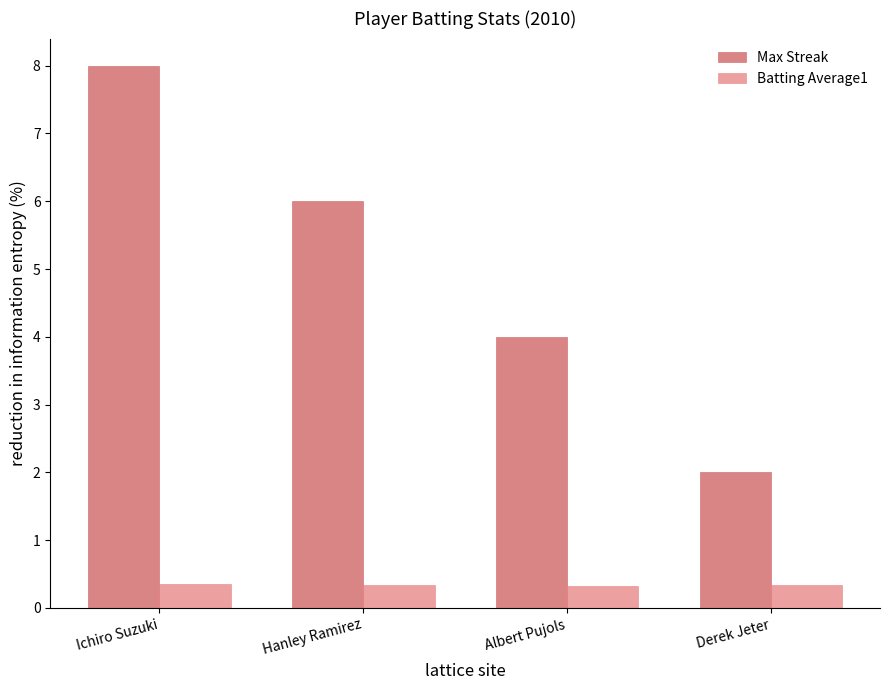

Which category has the lowest value in the Max Streak series?

Derek Jeter